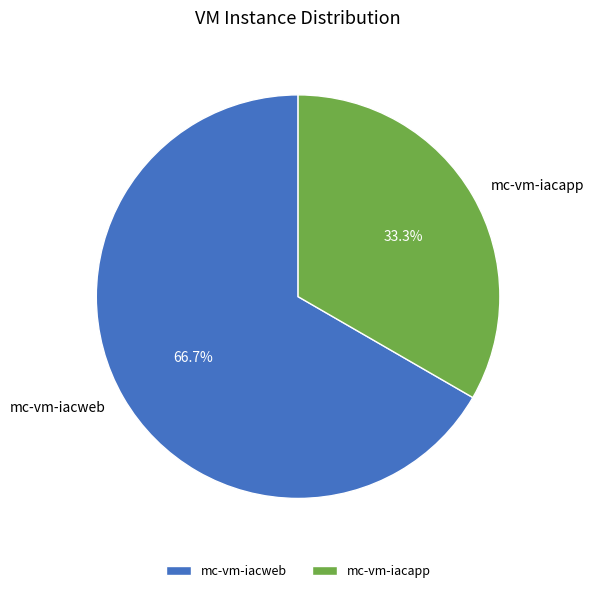

Is it true that mc-vm-iacapp is 22% of the pie?

False